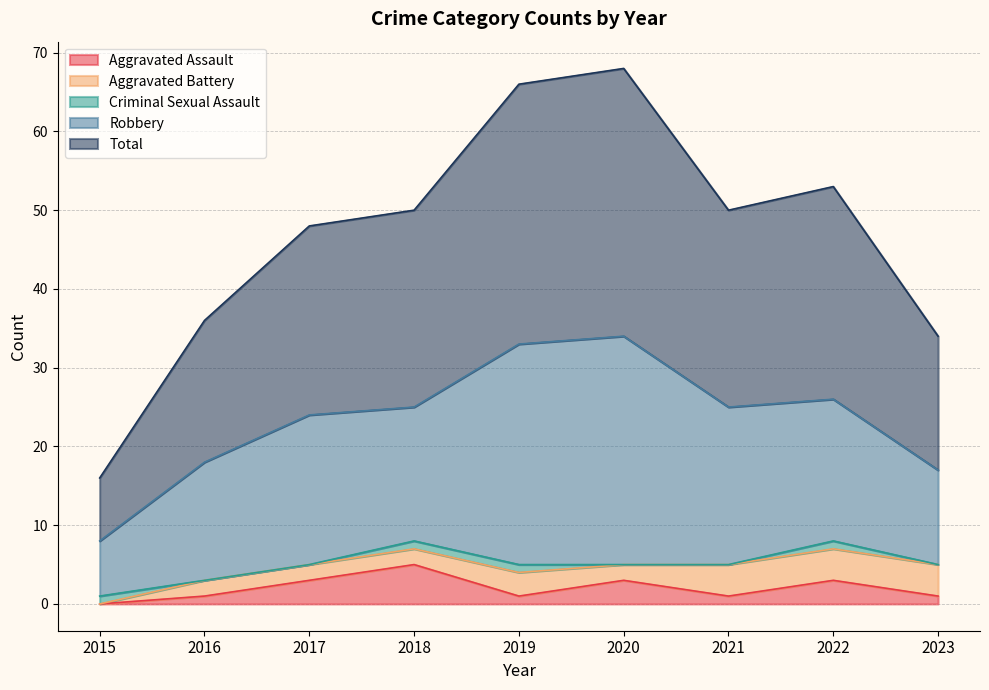

At how many categories does at least one series exceed 14?

8